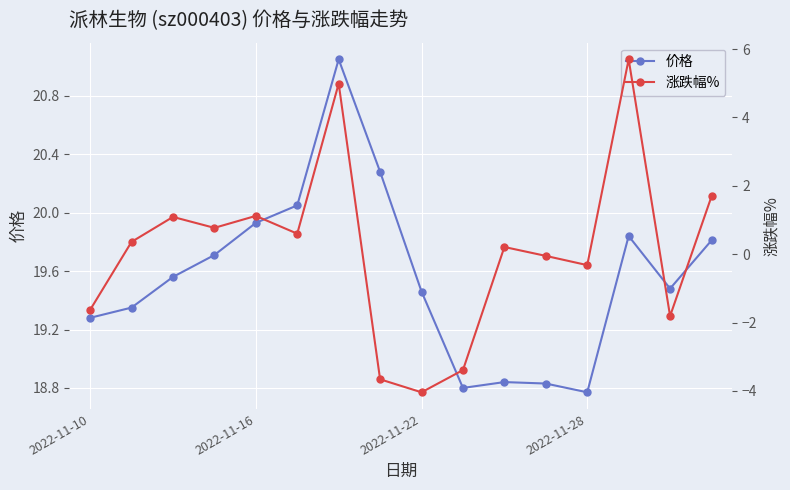

What is the value of the 涨跌幅% point at the 2nd from the left?

0.4